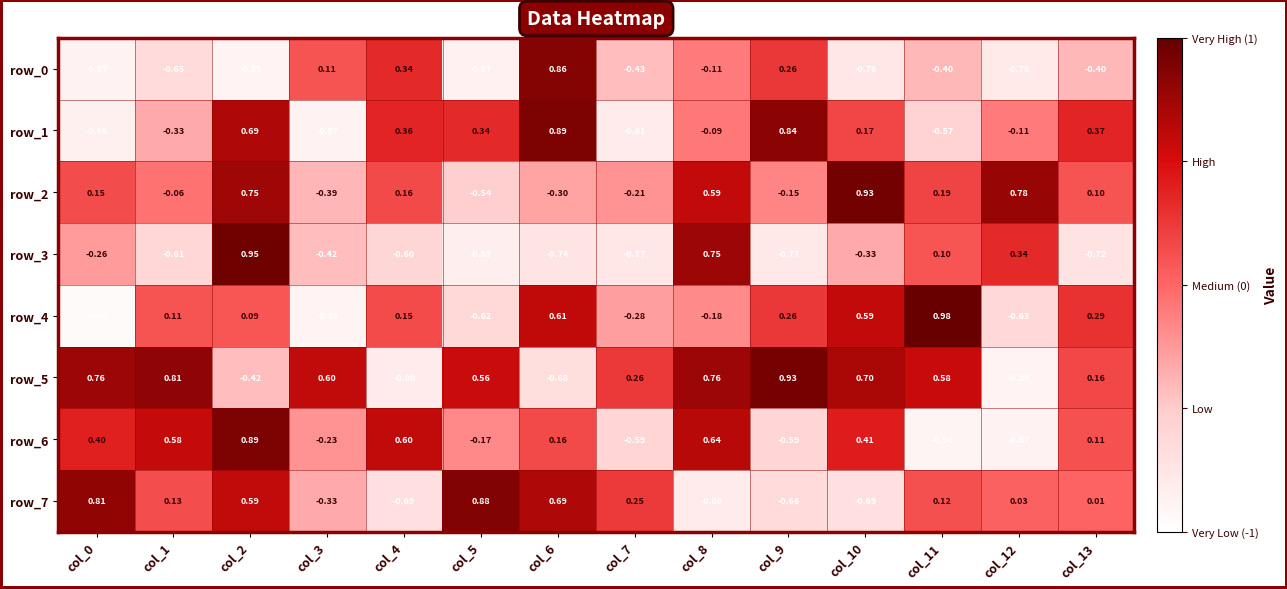

How many values in the row_0 series exceed 0?

4